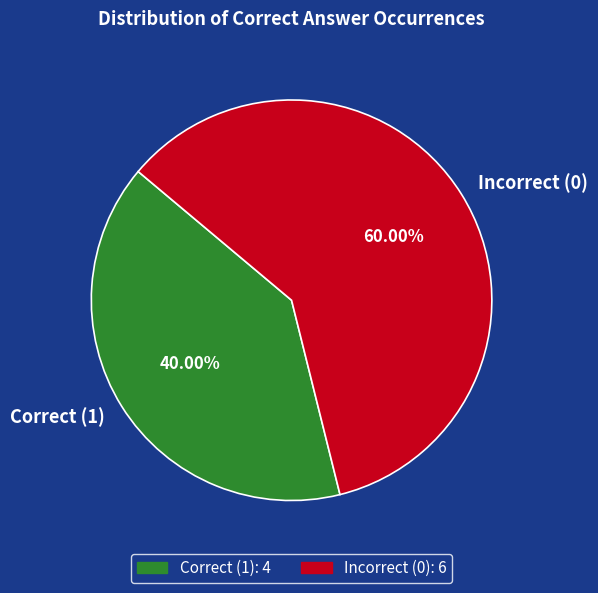

Do Correct (1) and Incorrect (0) together represent more than half of the pie?

Yes